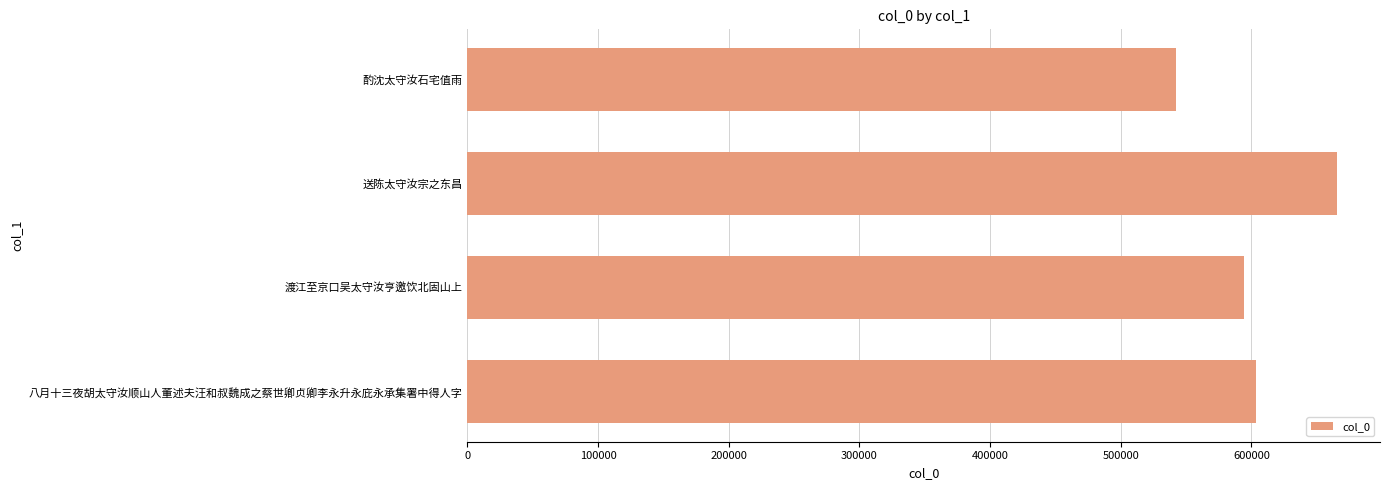

What is the sum of the values at 送陈太守汝宗之东昌 and 渡江至京口吴太守汝亨邀饮北固山上?

1259746